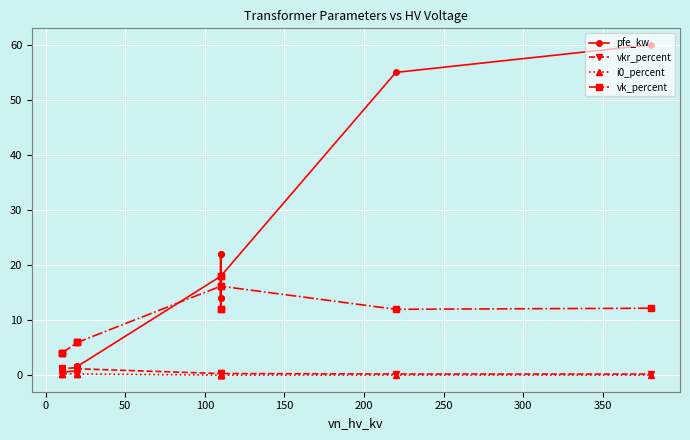

How many interior local valleys does the i0_percent series have?

4